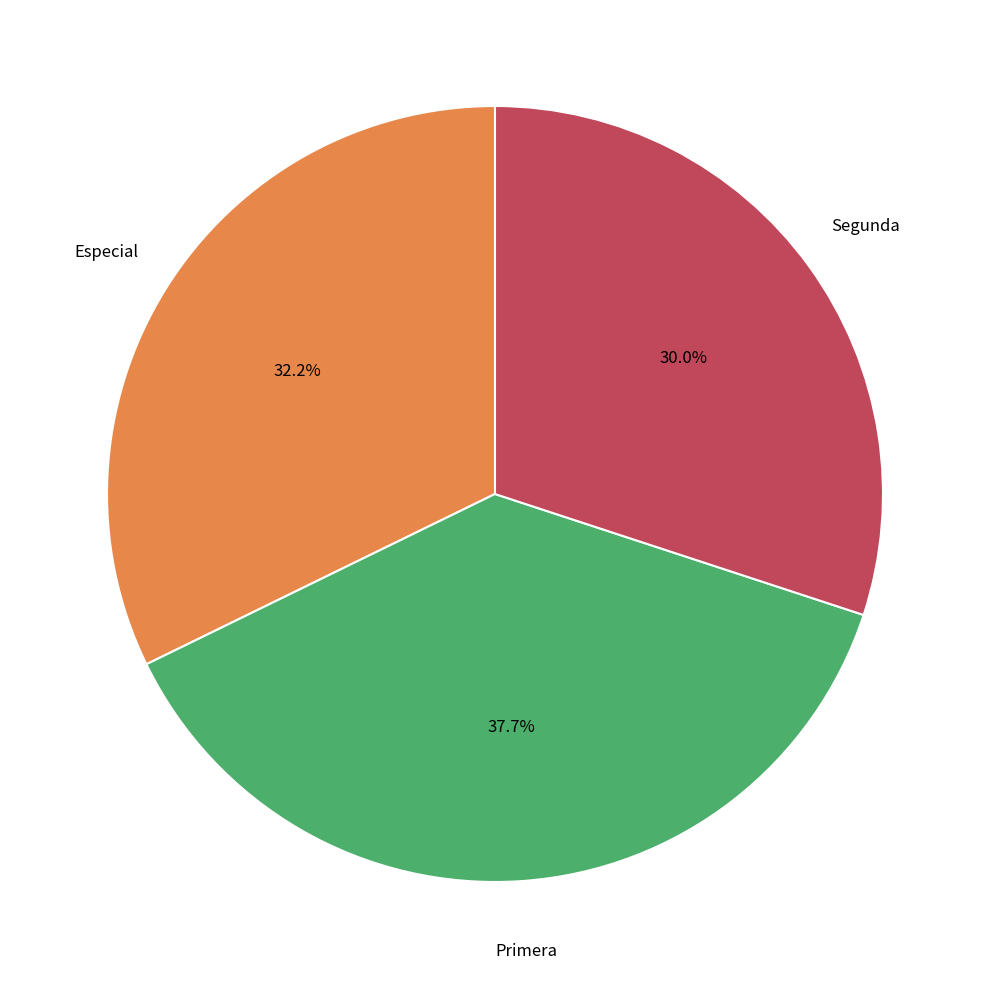

Count the number of slices in the pie.

3